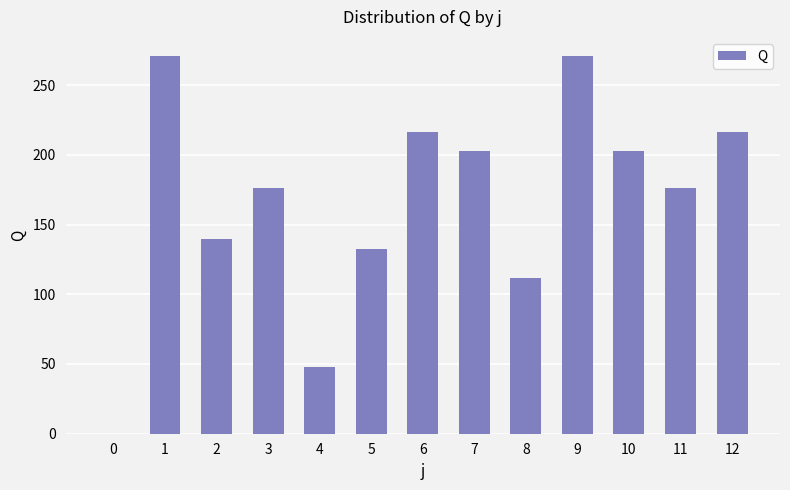

Does the chart contain stacked bars?

No